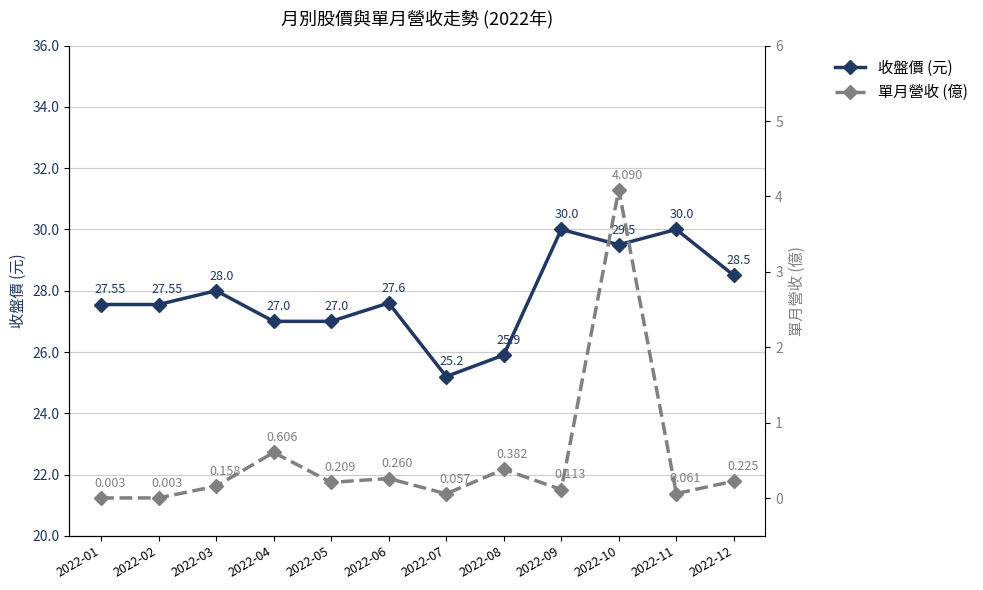

In 收盤價 (元), how many points are higher than both neighbors (excluding endpoints)?

4